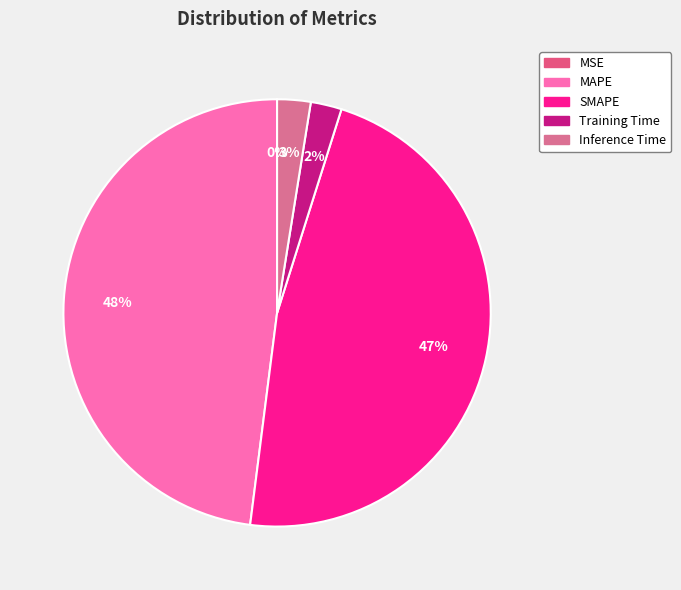

How many segments does this pie chart have?

5